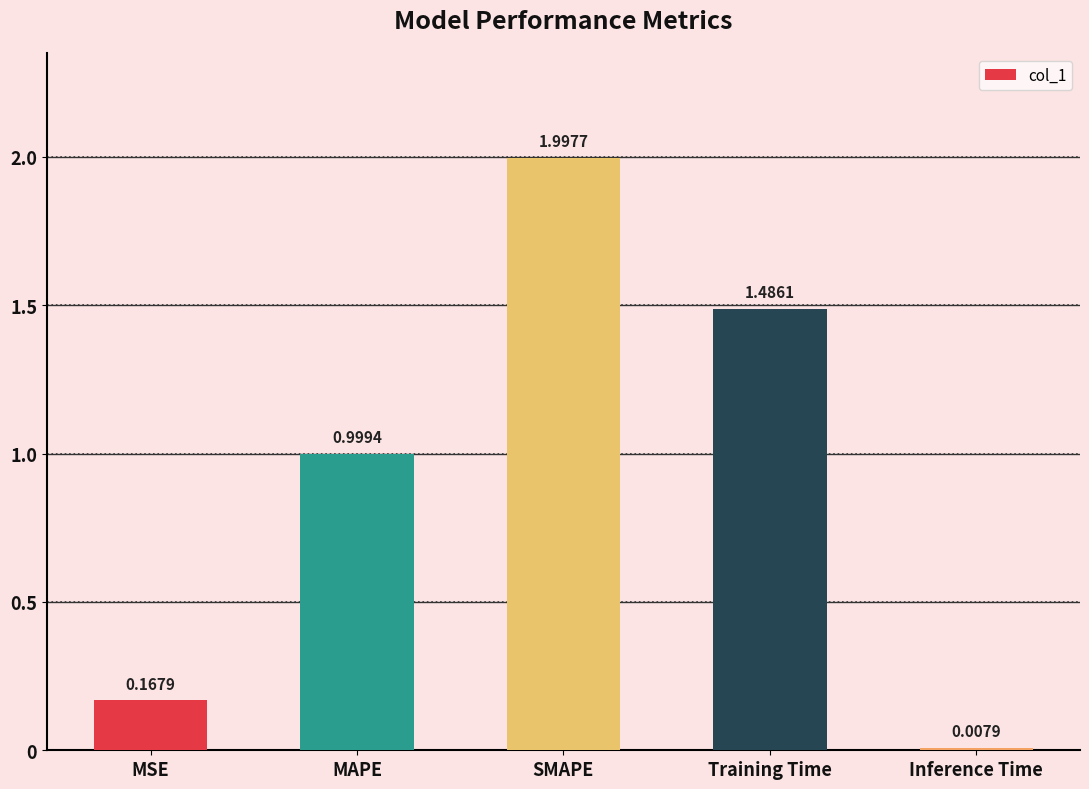

What is the label of the 3rd bar from the right?

SMAPE